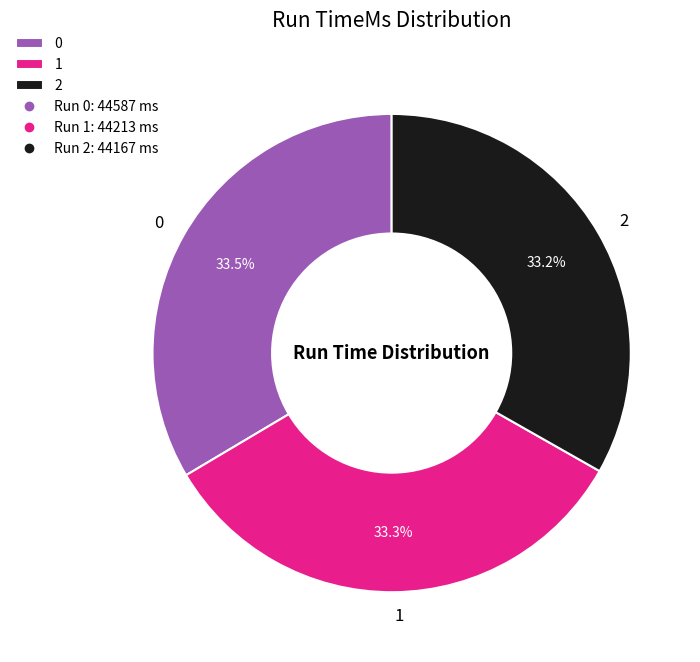

How many segments does this pie chart have?

3